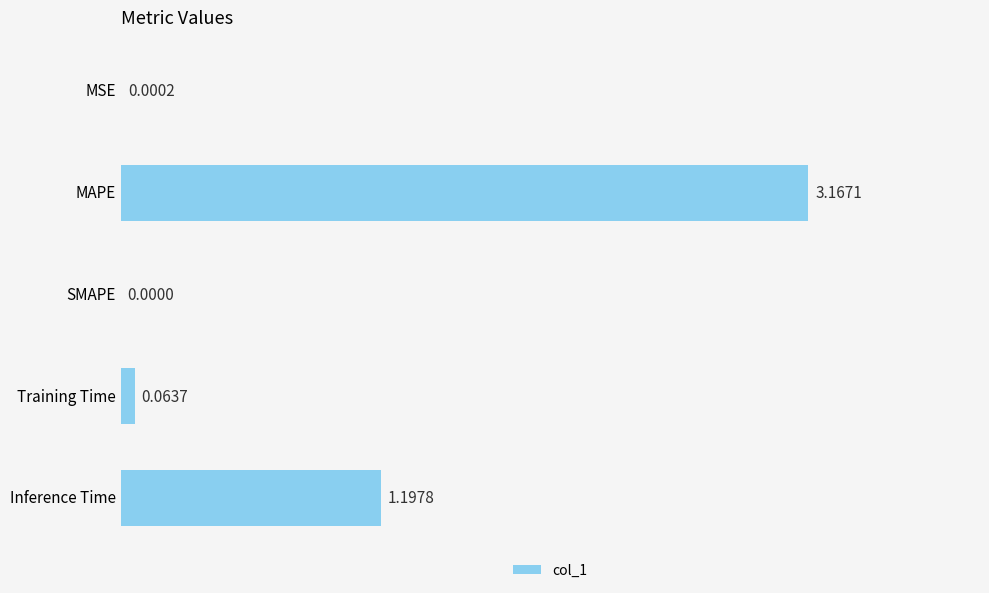

At which label is the value closest to 1?

Inference Time